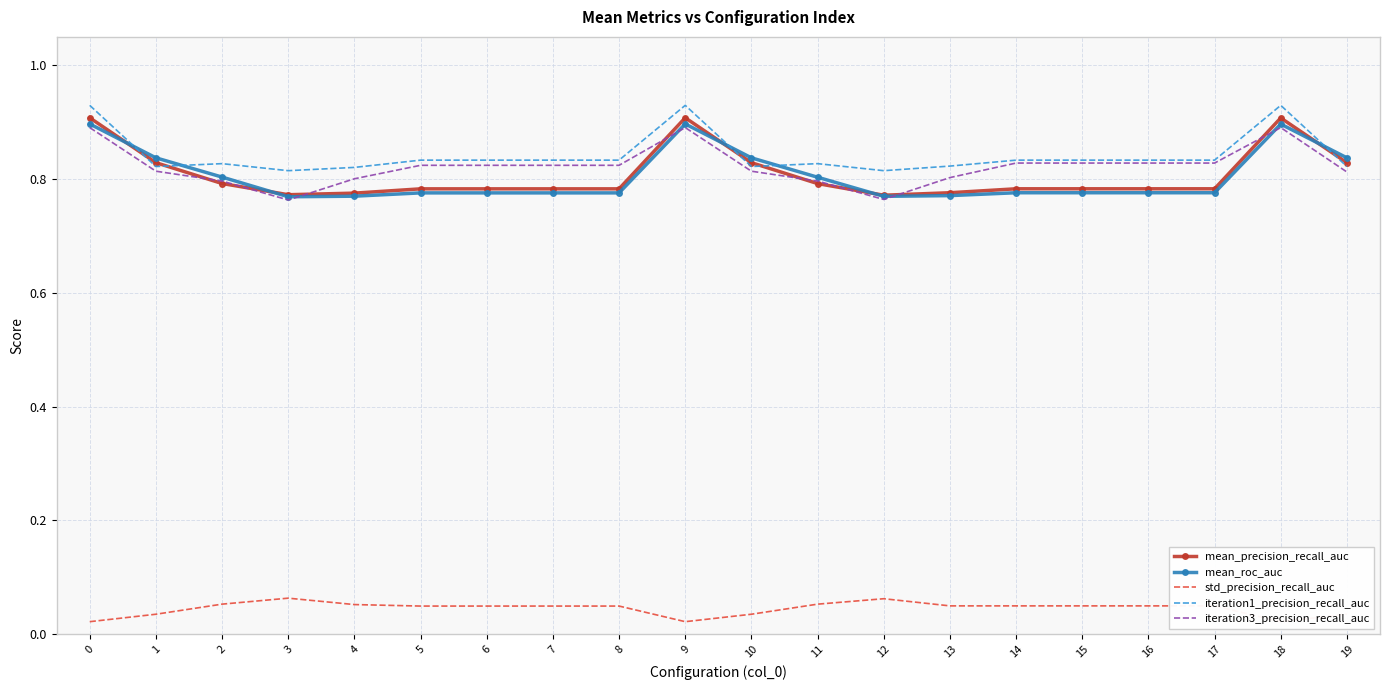

Where is iteration3_precision_recall_auc nearest to the value 0?

3